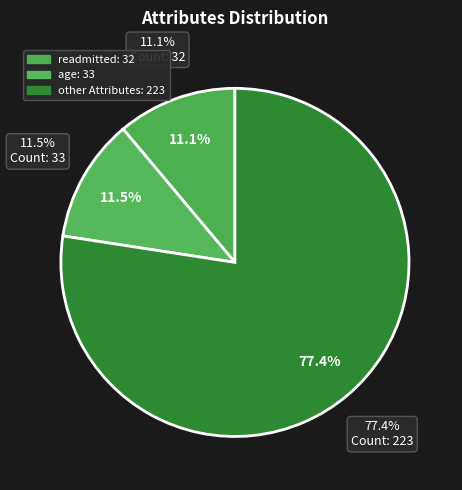

How many slices are in this pie chart?

3